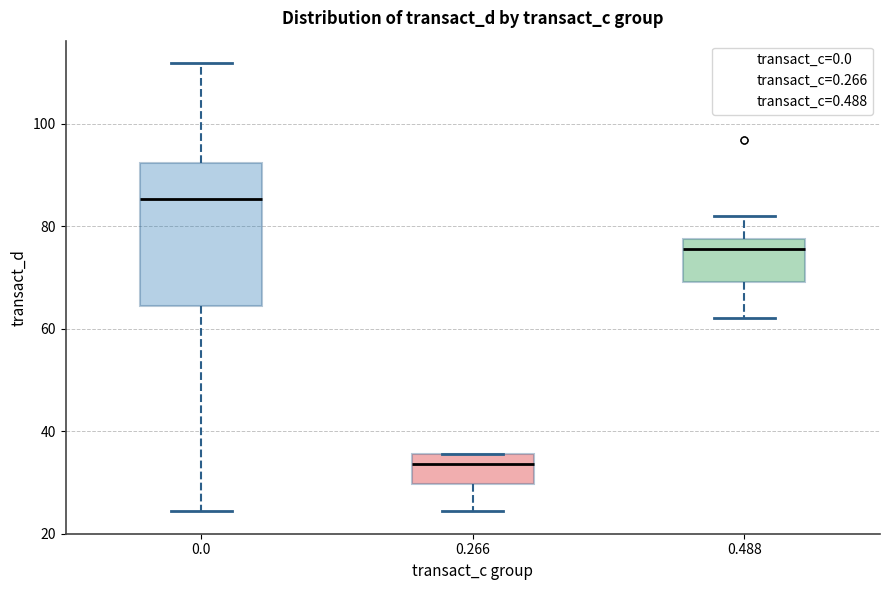

Reading left to right, transcribe this box plot: for each box, give where its median line is, the range the box spans, and where its two whiskers end, as read against the y-axis. The values are not printed on the chart, so give them approximately, as read against the axis.

0.0: median 86, box 64 to 92, whiskers 24 to 112
0.266: median 34, box 30 to 36, whiskers 24 to 36
0.488: median 76, box 68 to 78, whiskers 62 to 82